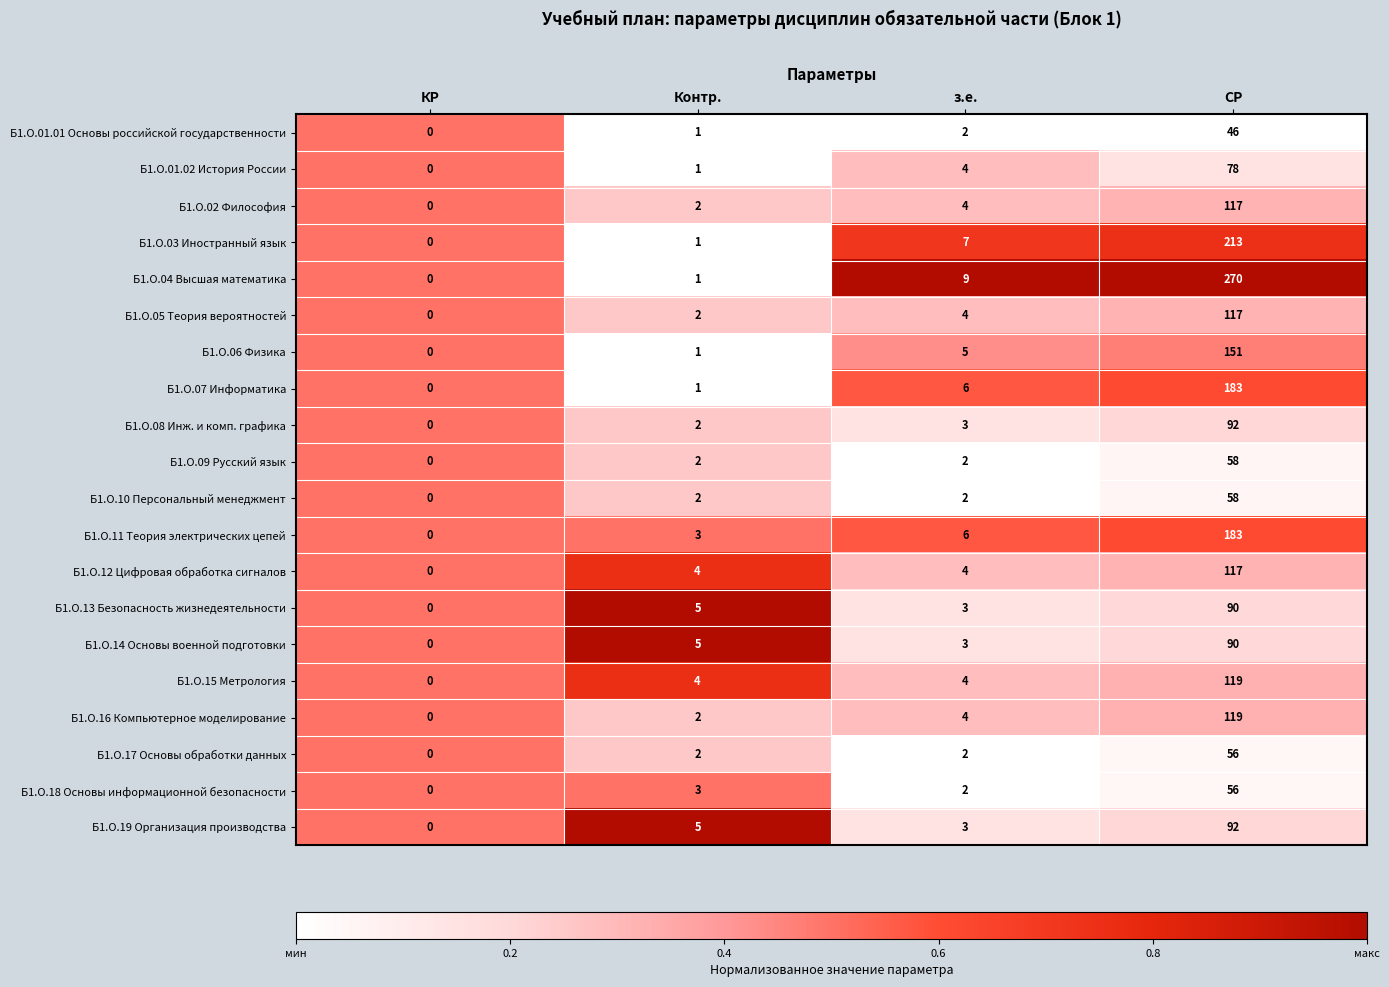

How many categories are shown in the chart?

4